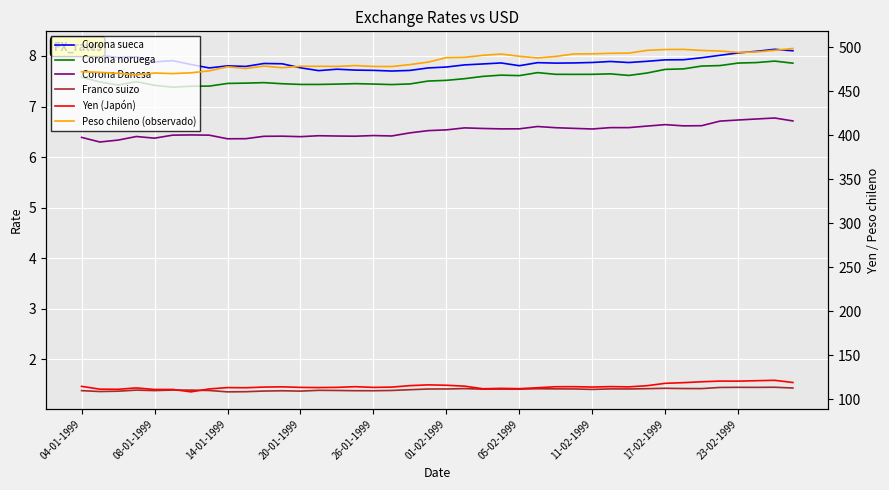

What value does the Corona sueca series have at 17?

7.7